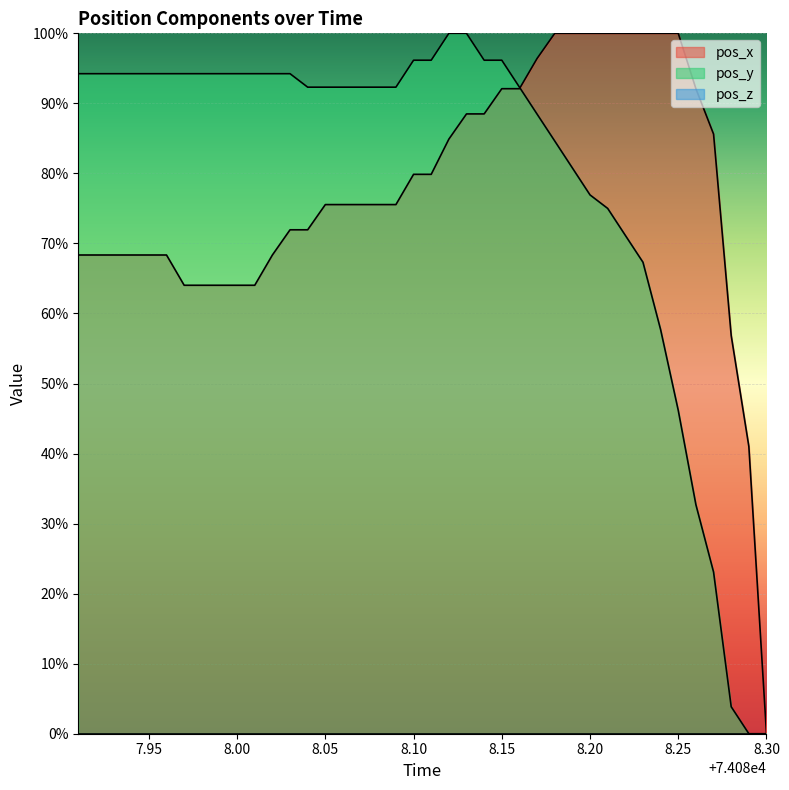

What is the sum of the pos_y values at 8.05 and 24?

190.4